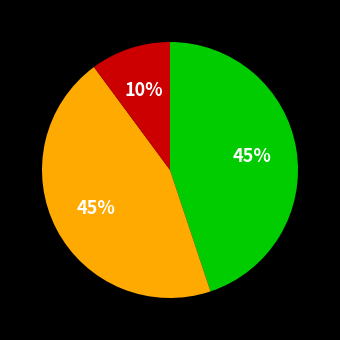

To the nearest percent, what is the difference between the largest and smallest slice percentages?

35%